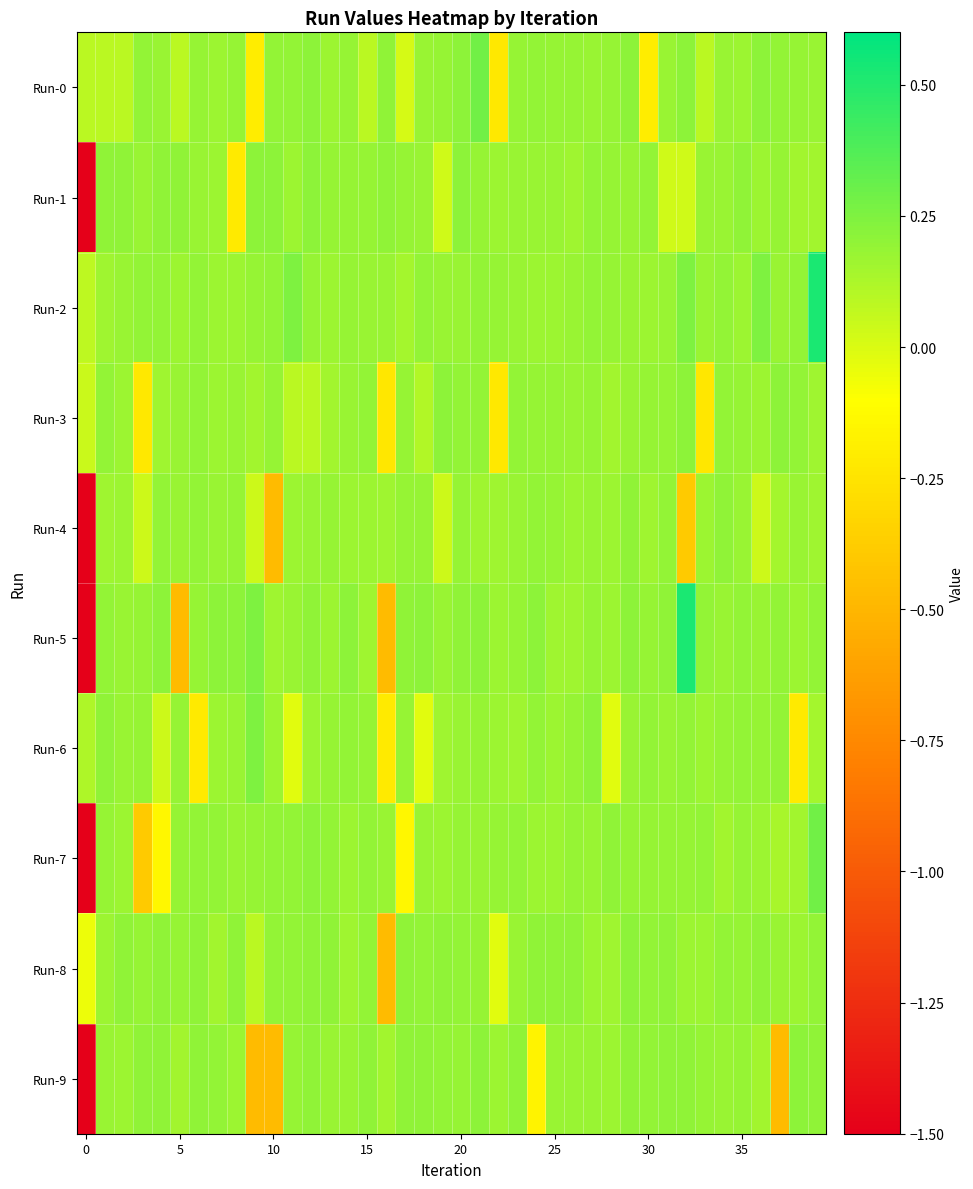

What is the minimum value shown in the chart?

-5.6